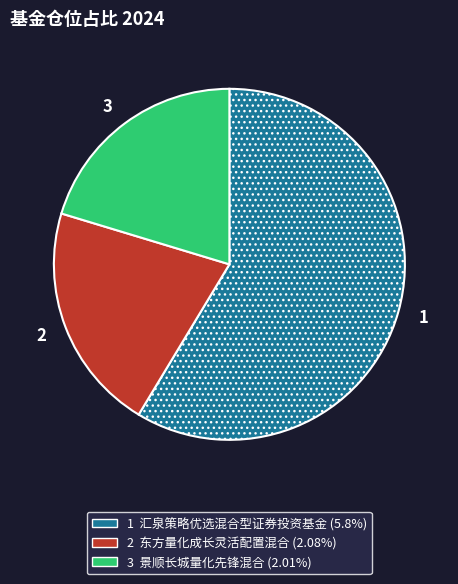

Is there any slice that represents more than half of the pie?

Yes